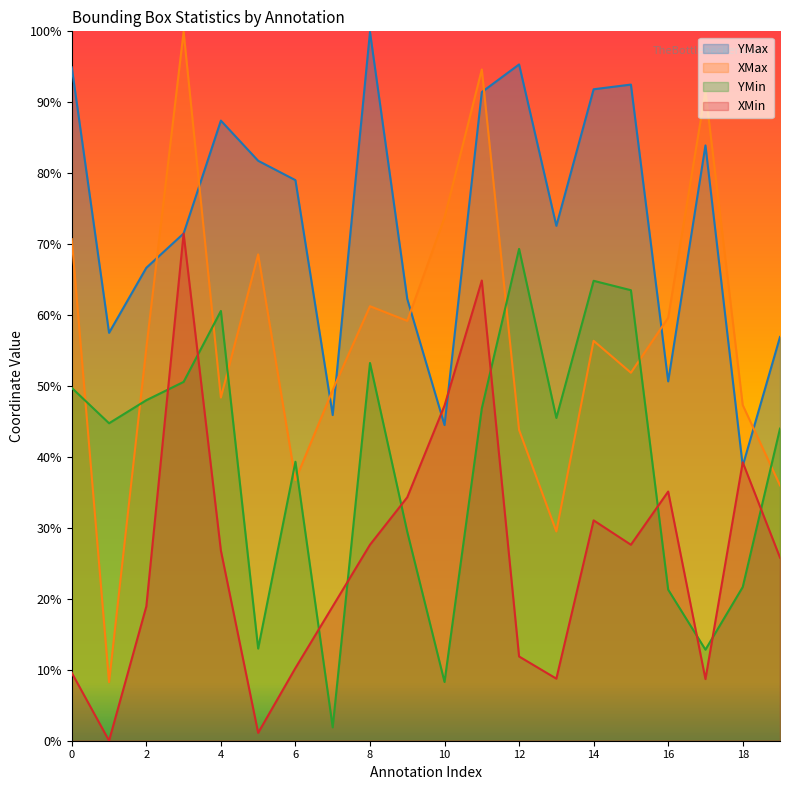

True or false: YMax has a value of 0.9 at 14.

True